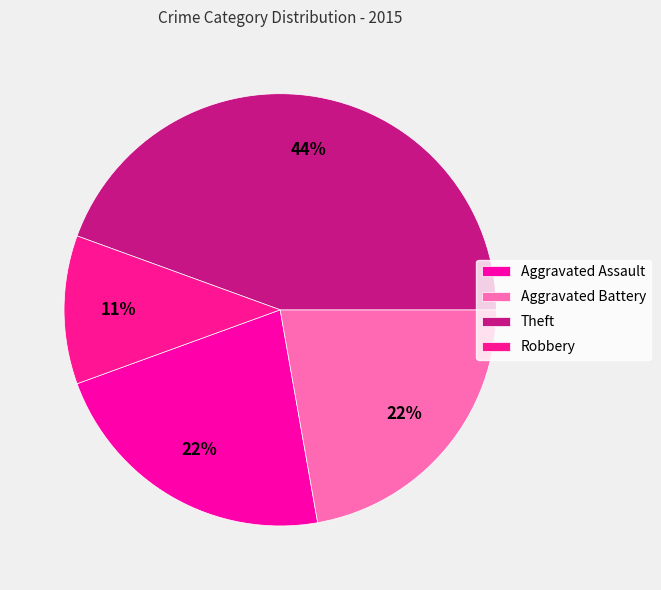

How many slices are in this pie chart?

4